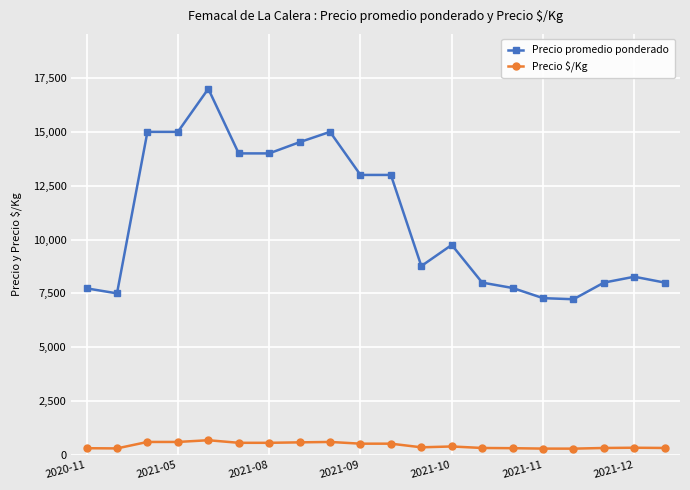

What is the difference between the maximum and minimum values in the Precio $/Kg series?

391